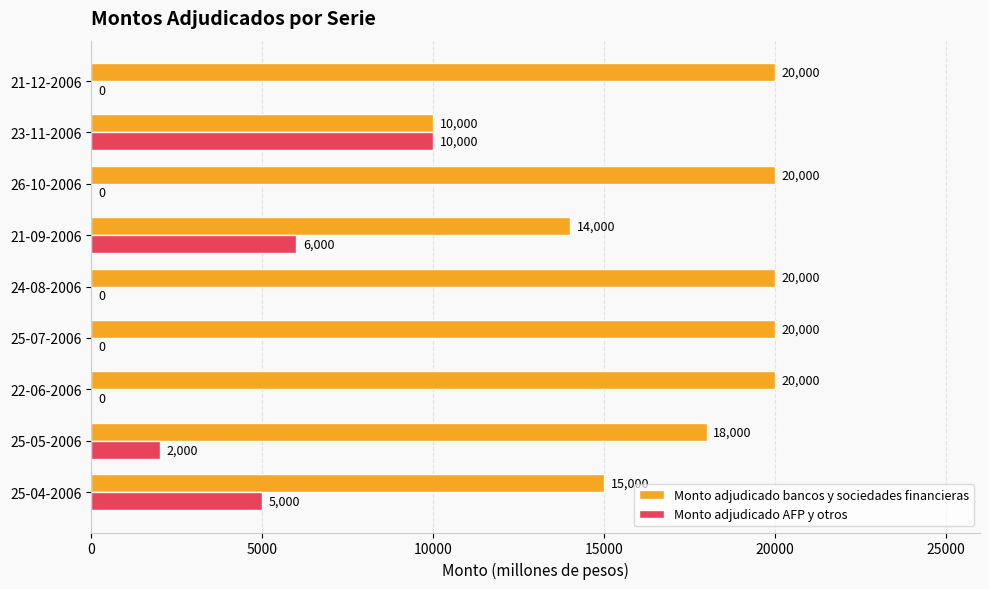

What is the highest value of the Monto adjudicado bancos y sociedades financieras series?

20000